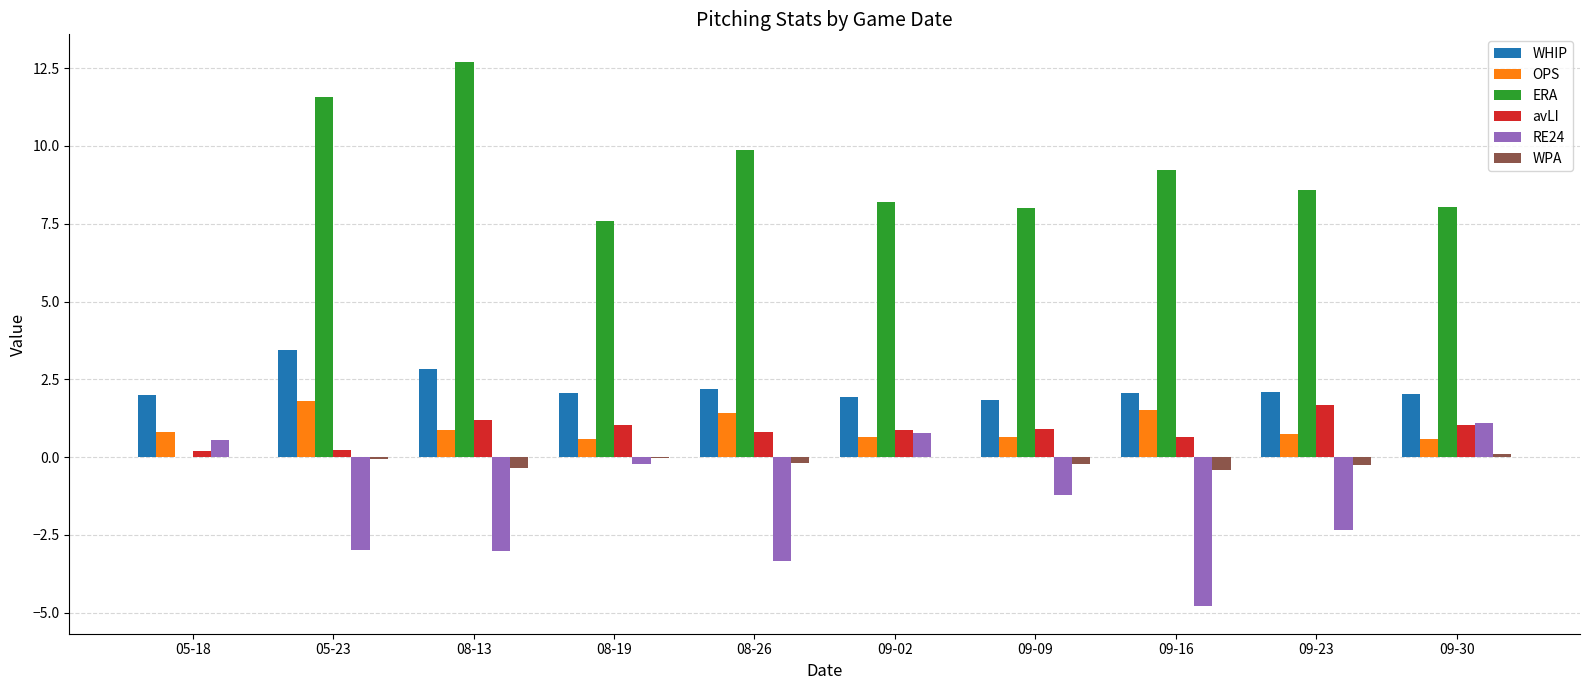

At which label does WHIP reach its peak?

05-23